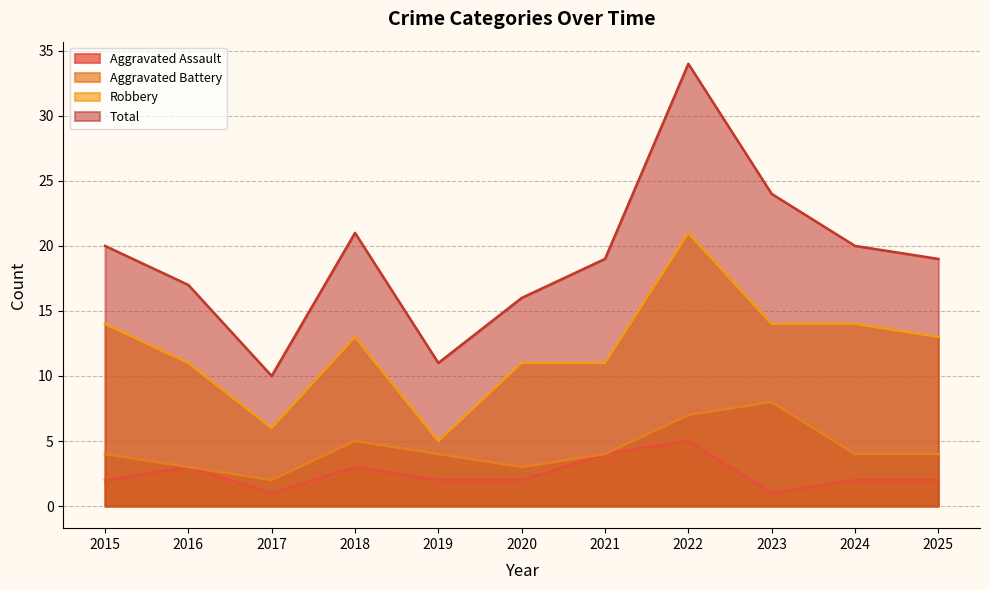

Where is the first local minimum for Robbery?

2017